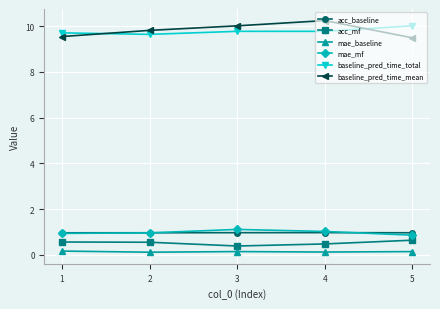

What is the total value across all series at 2?

22.0